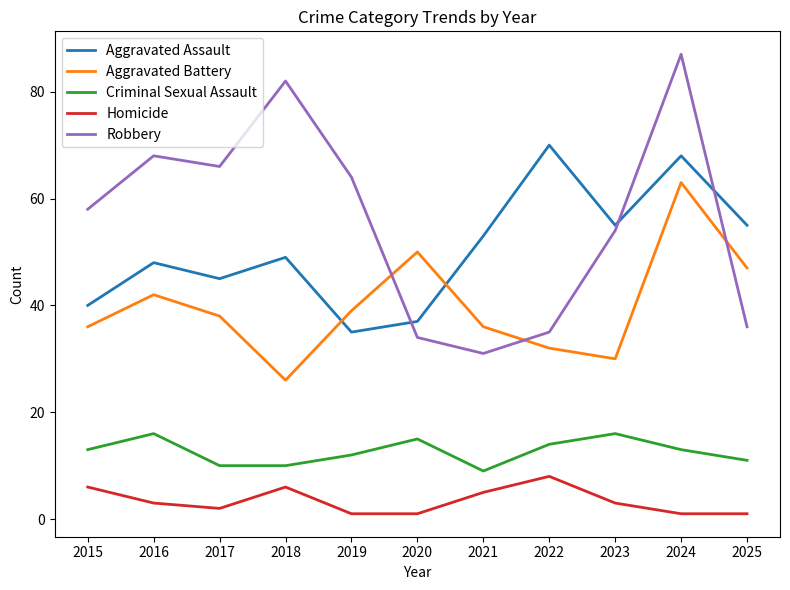

What is the difference between the maximum and minimum values in the Homicide series?

7